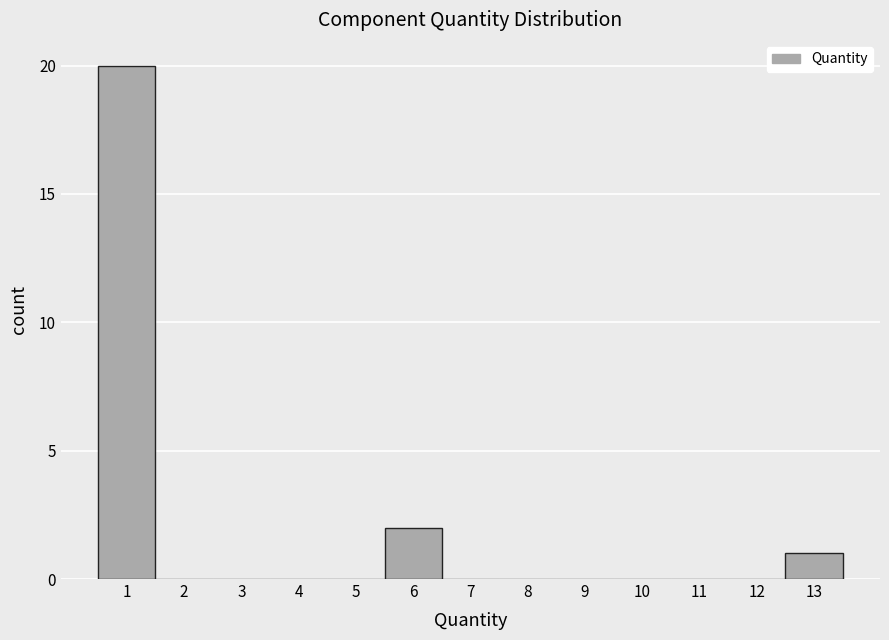

What is the height of the bar covering 12.5 to 13.5 on the x-axis? The values are not printed on the chart, so give them approximately, as read against the axis.

1